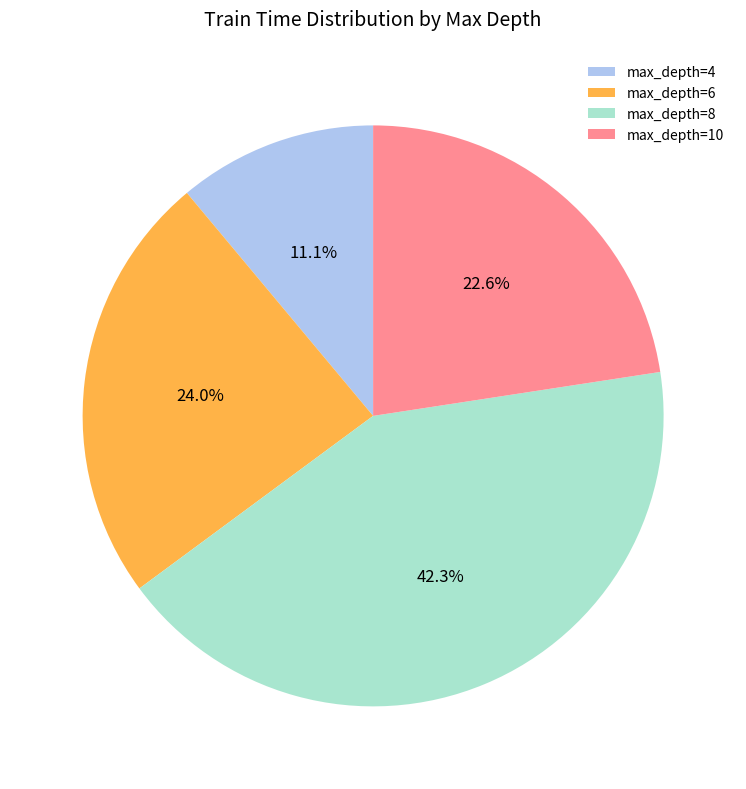

Combined, what portion of the pie is max_depth=10 and max_depth=6?

46.6%